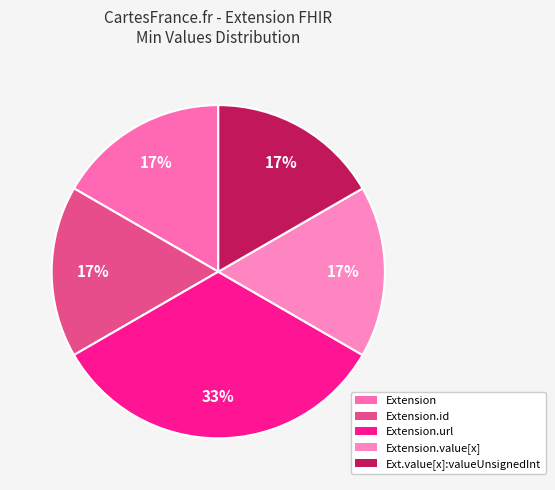

Which slice is the smallest?

Extension